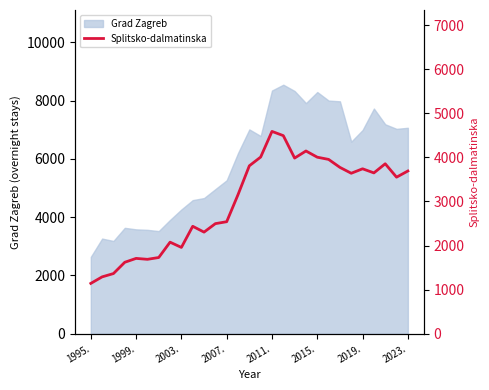

The Grad Zagreb series shows 2638 at 1995.. True or false?

True